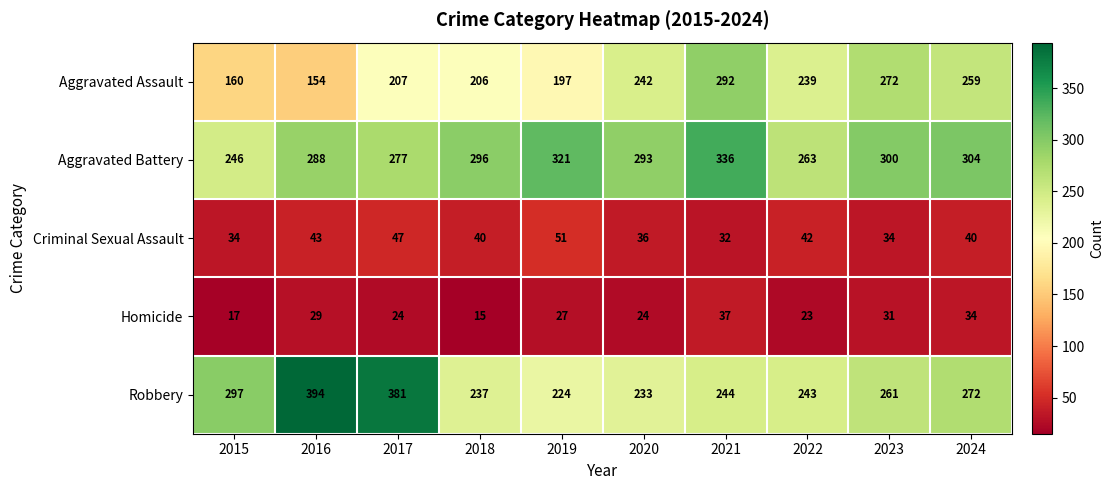

Is it true that Homicide equals 35 at 2020?

False